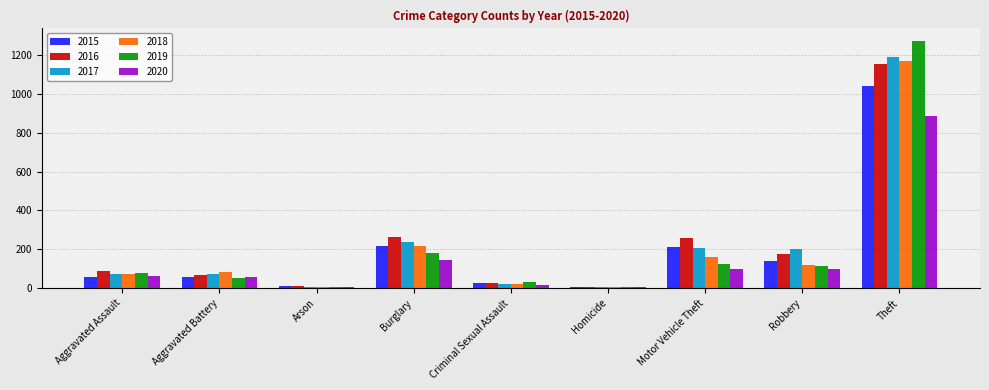

Is the value of 2017 at Criminal Sexual Assault greater than the value of 2019 at Aggravated Assault?

No